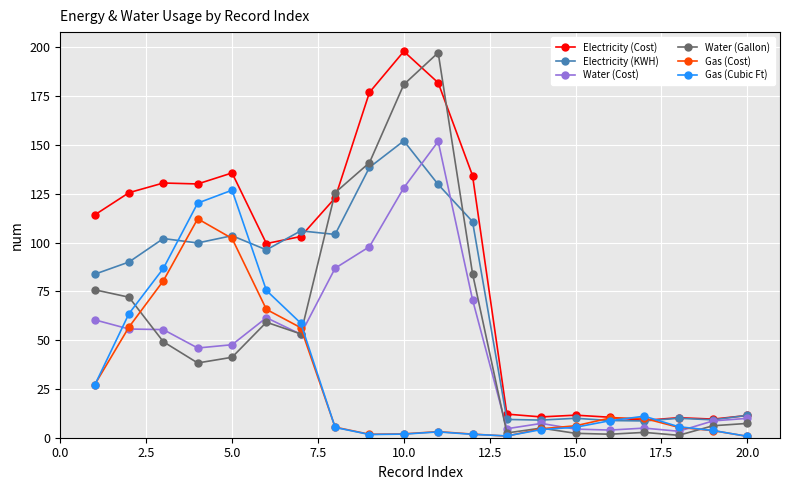

Which series has the largest total across all categories?

Electricity (Cost)